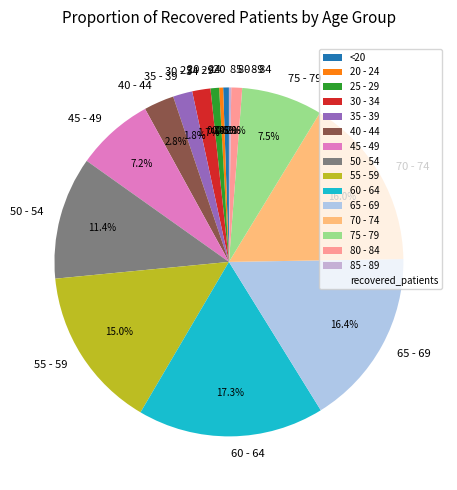

To the nearest percent, what percentage of the pie is 80 - 84?

1%